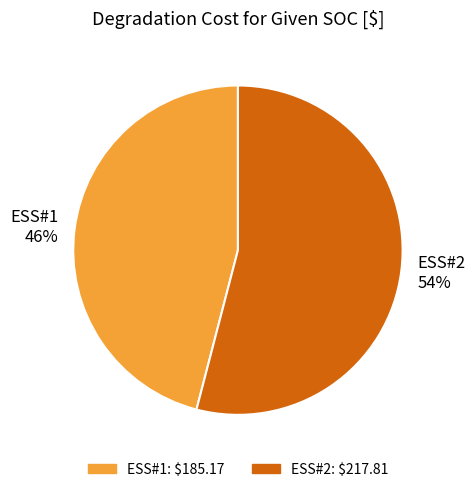

To the nearest percent, what portion does ESS#2 represent?

54%